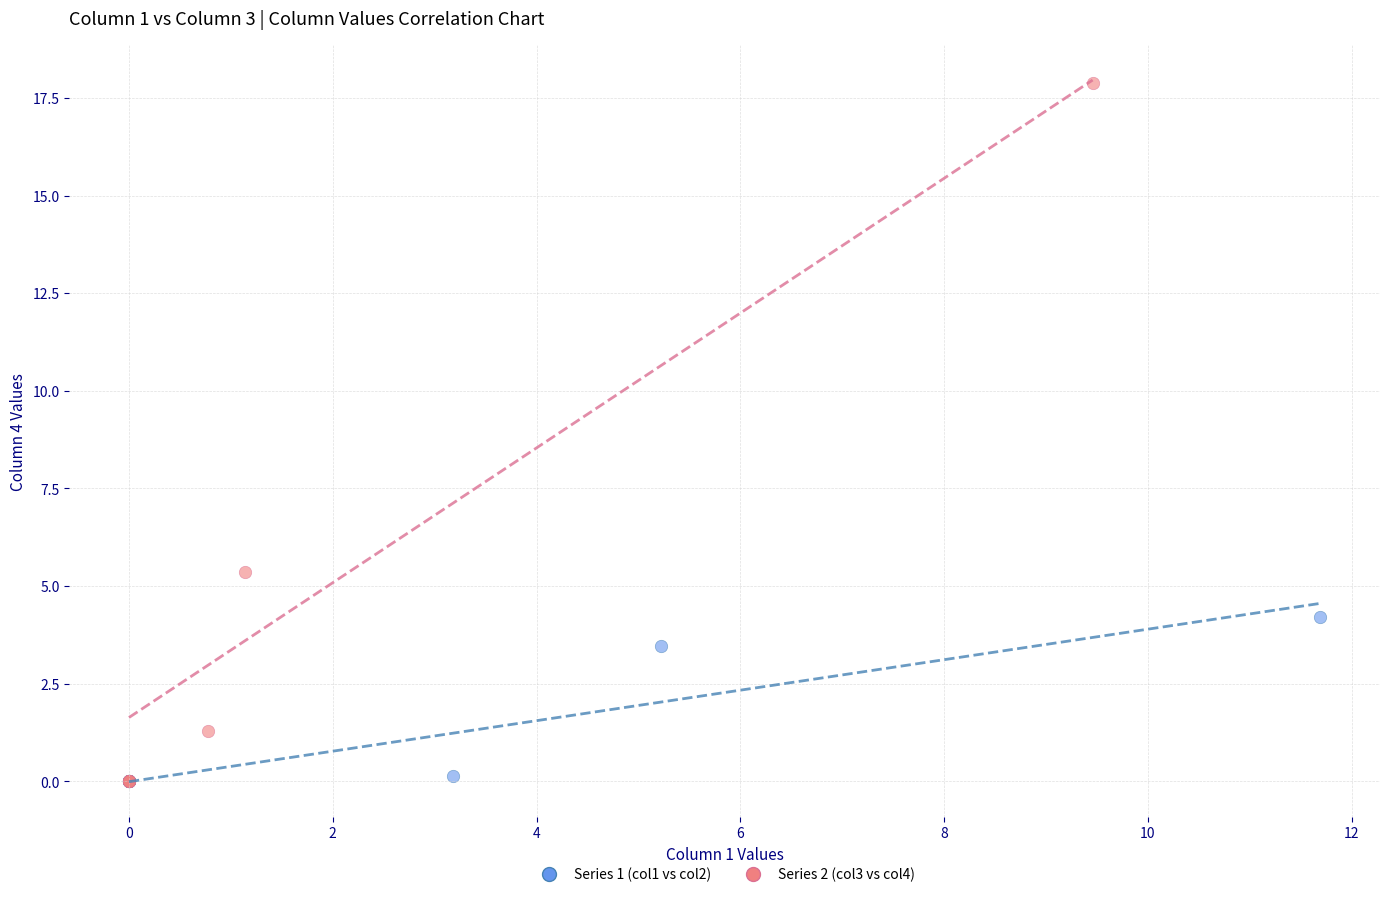

Which series contains the highest Y value?

Series 2 (col3 vs col4)